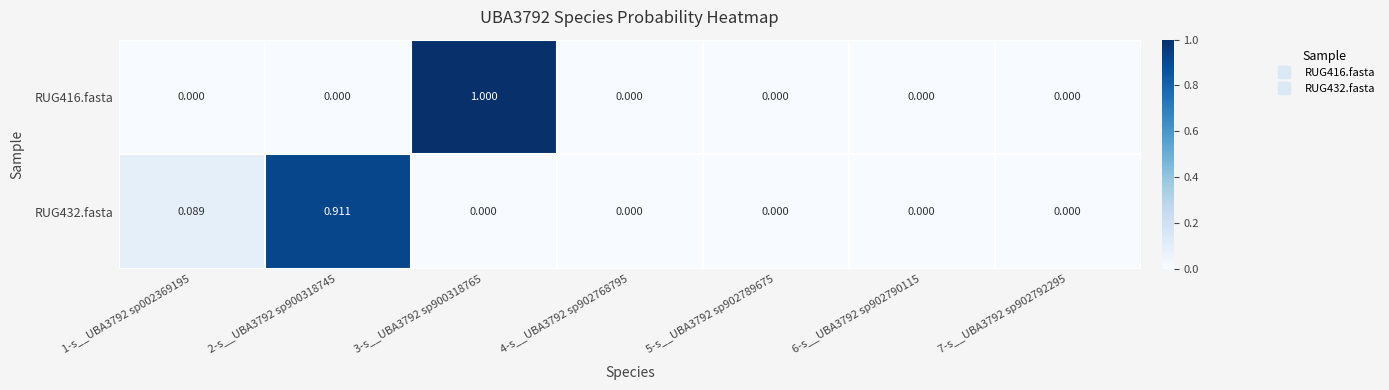

Which category has the highest value across all series?

3-s__UBA3792 sp900318765